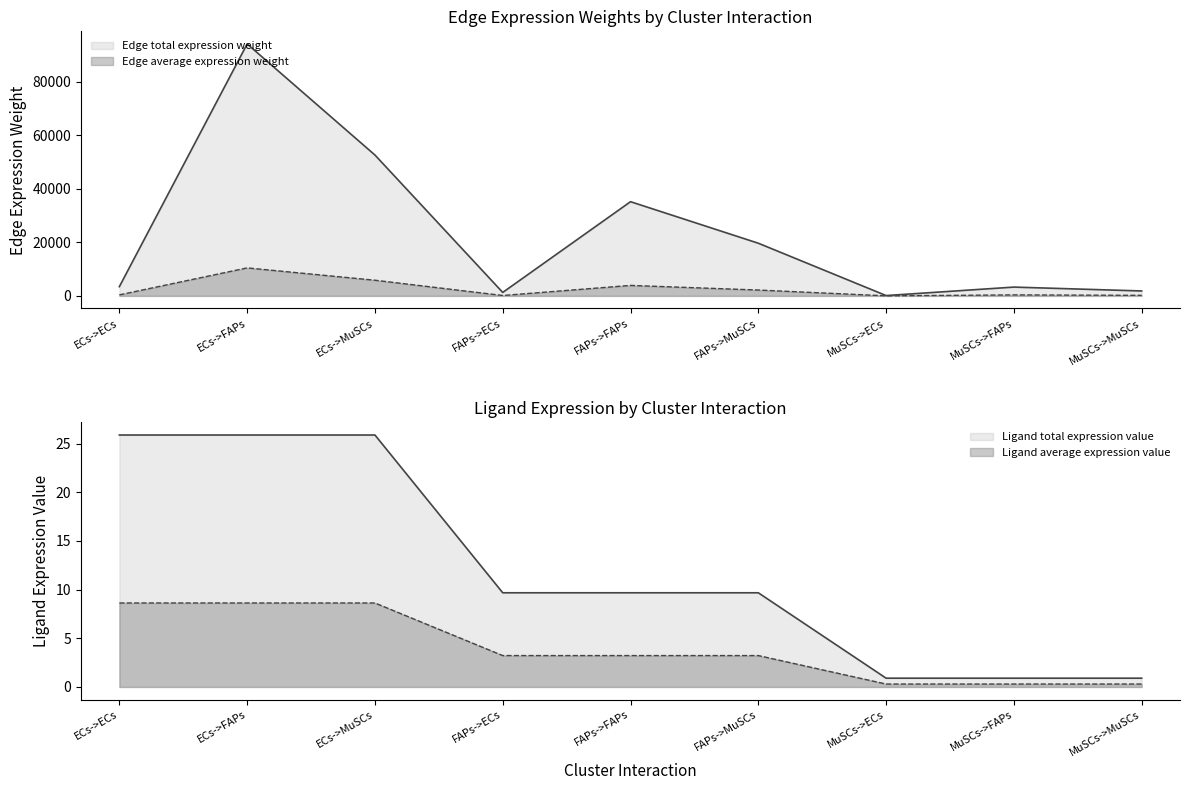

Which label corresponds to the smallest value in the chart?

MuSCs->ECs